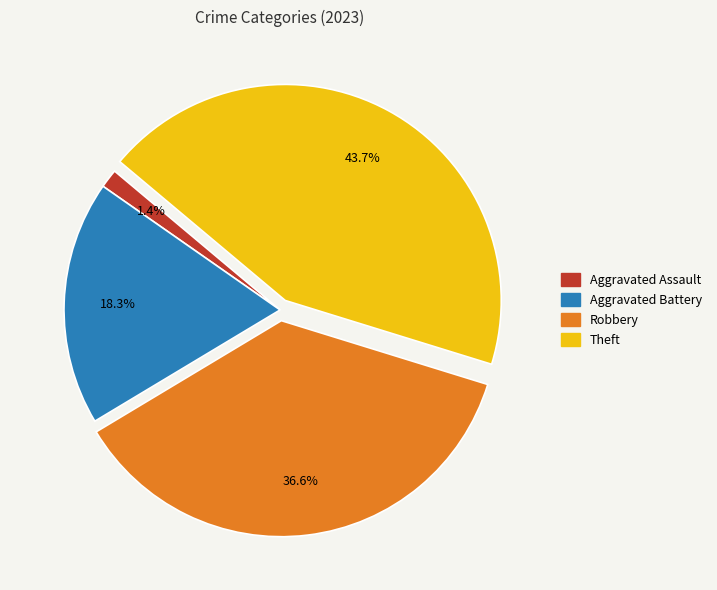

Does any single category account for the majority?

No